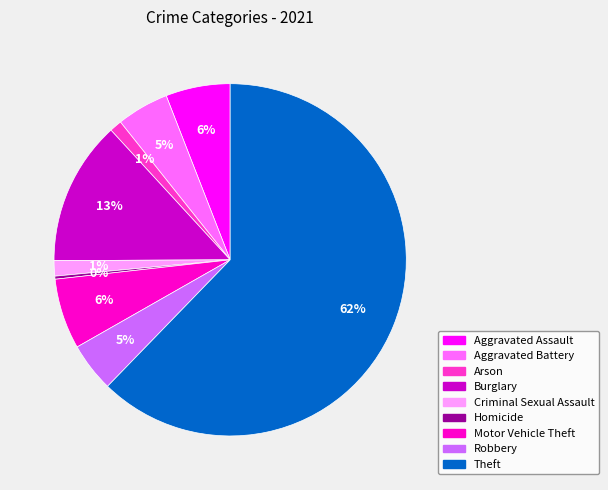

To the nearest percent, what is the combined percentage of Robbery and Homicide?

5%